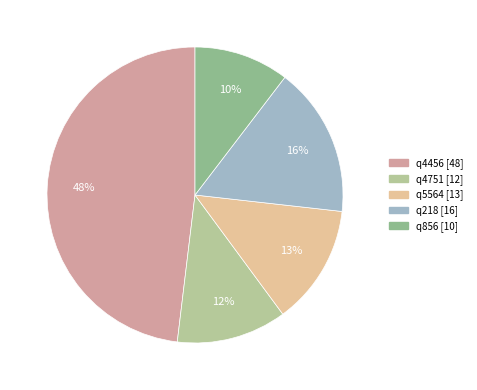

To the nearest percent, what is the difference between the largest and smallest slice percentages?

38%